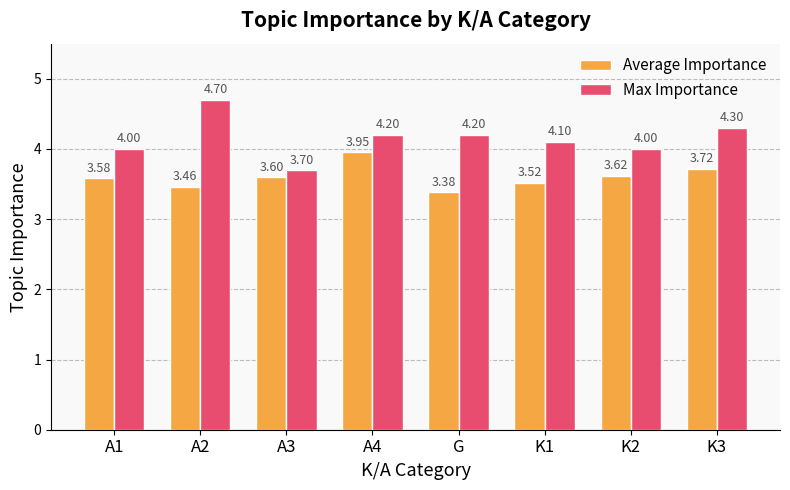

Between A4 and K3, which series saw the biggest shift?

Average Importance